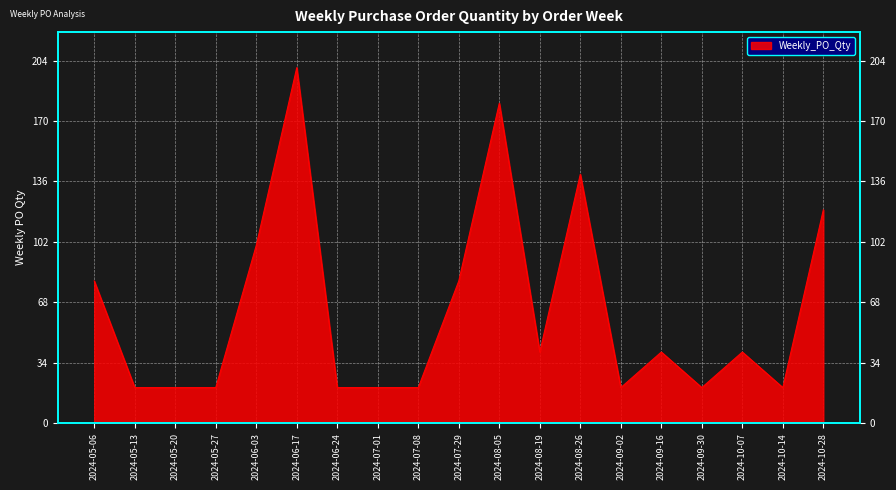

True or false: the data has more than 0 interior local peaks.

True